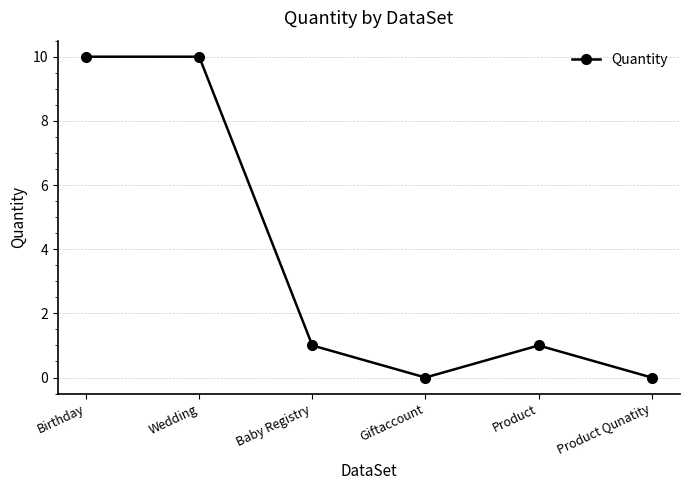

Count the values in the range 0 to 10.

6